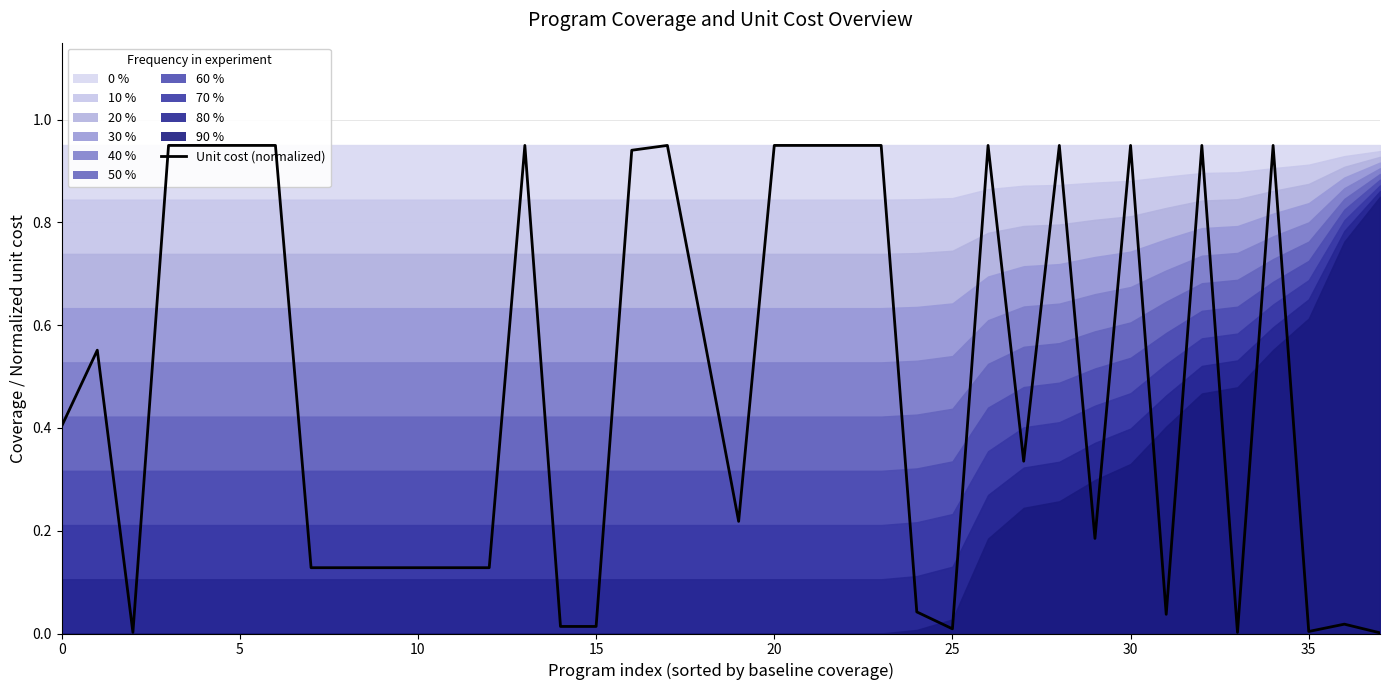

What is the maximum value shown in the chart?

0.9